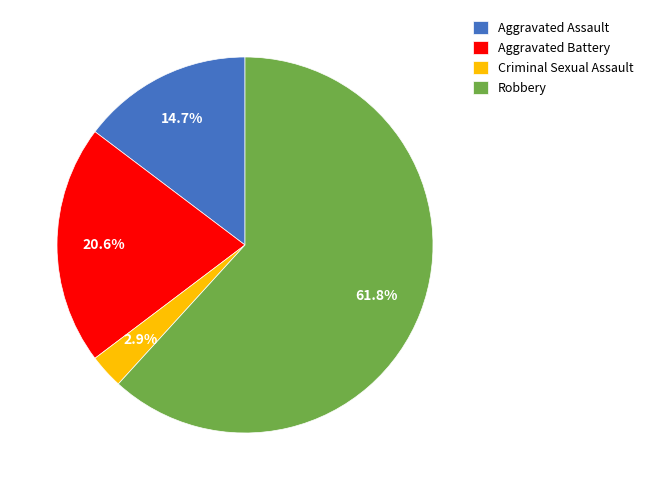

What portion of the pie excludes Aggravated Battery?

79.4%